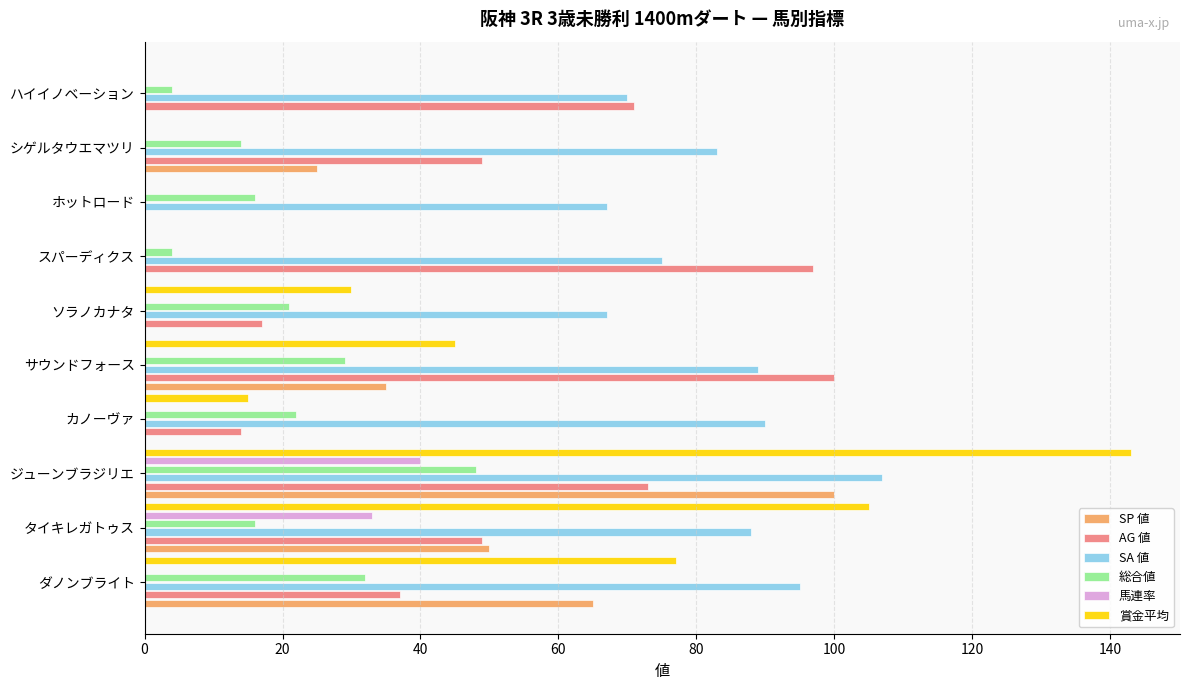

Between タイキレガトゥス and カノーヴァ, which series saw the biggest shift?

賞金平均